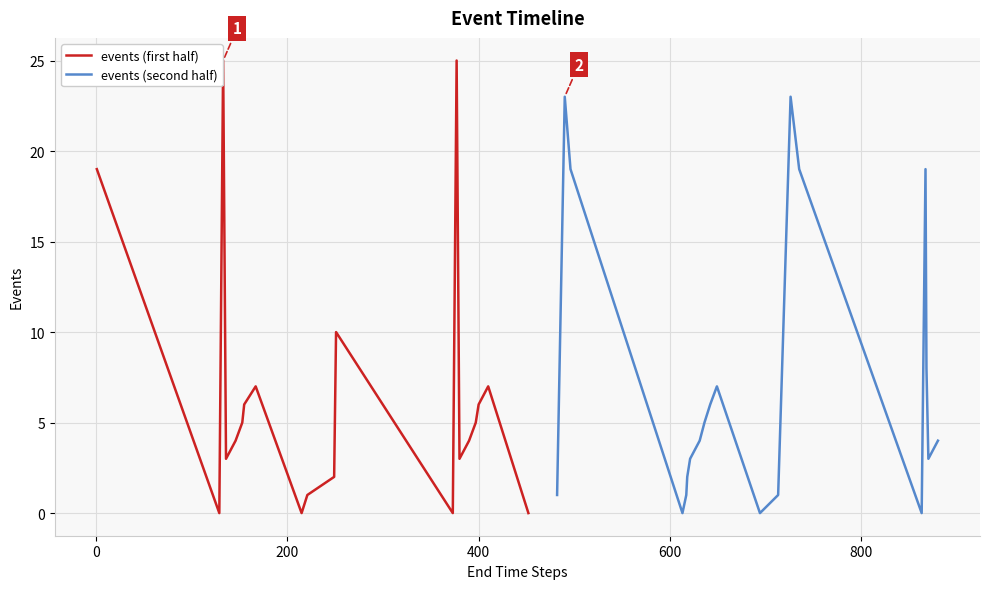

Which has a higher value, 17 or 1000?

17